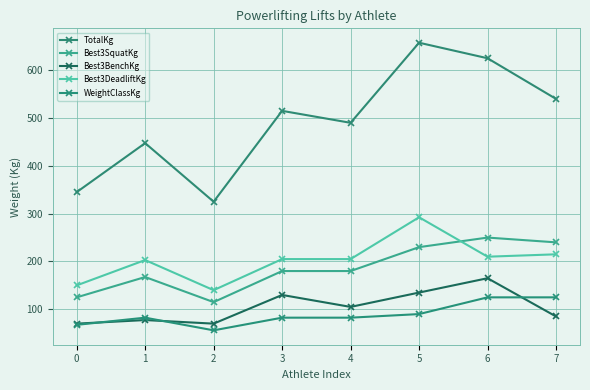

The value of TotalKg at 1 is 447.5. True or false?

True